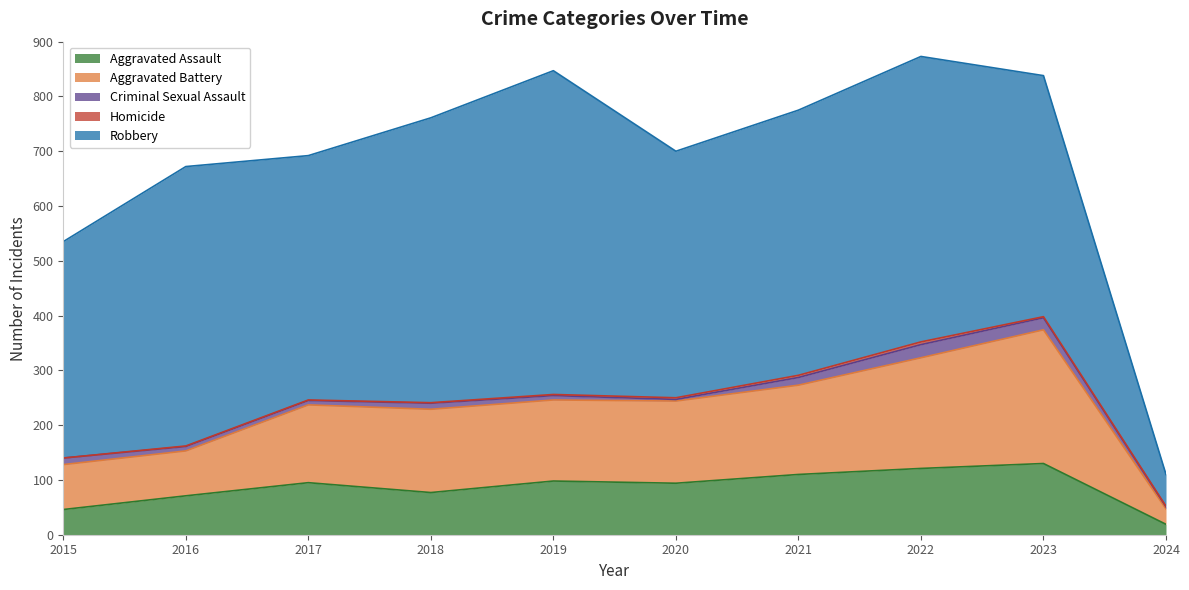

True or false: Robbery and Criminal Sexual Assault cross at least once.

False